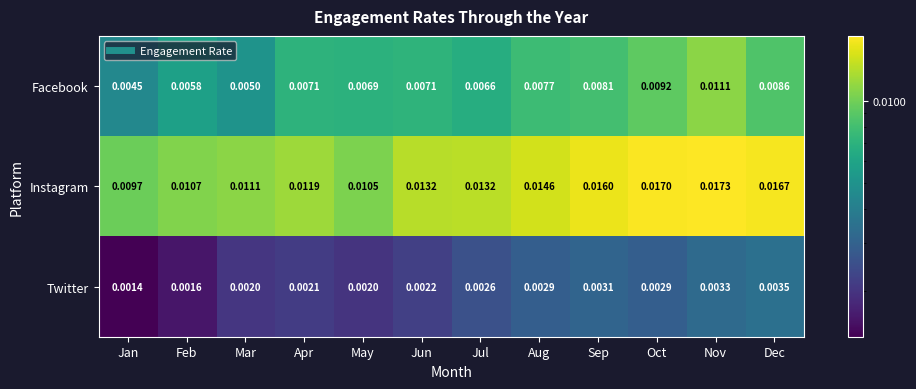

How many categories are shown in the chart?

12